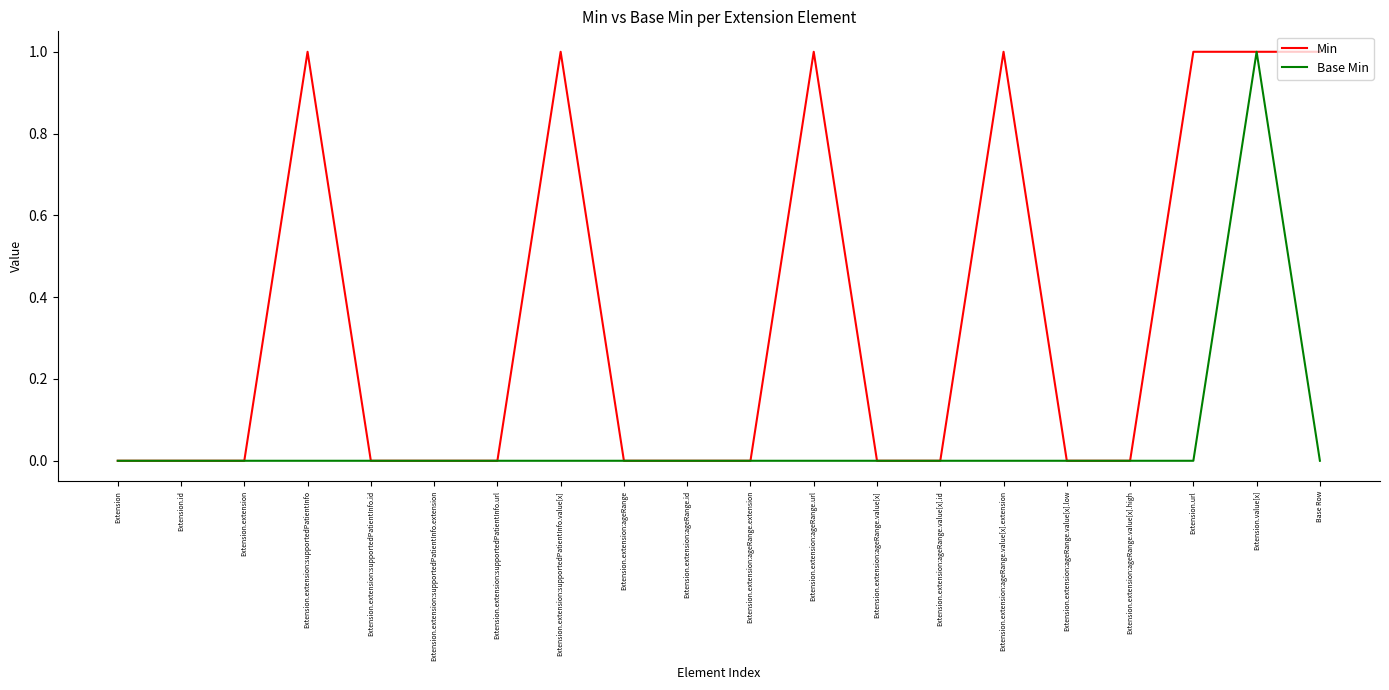

Which series changed the most between Extension.extension:supportedPatientInfo and Extension.extension:ageRange.value[x].id?

Min